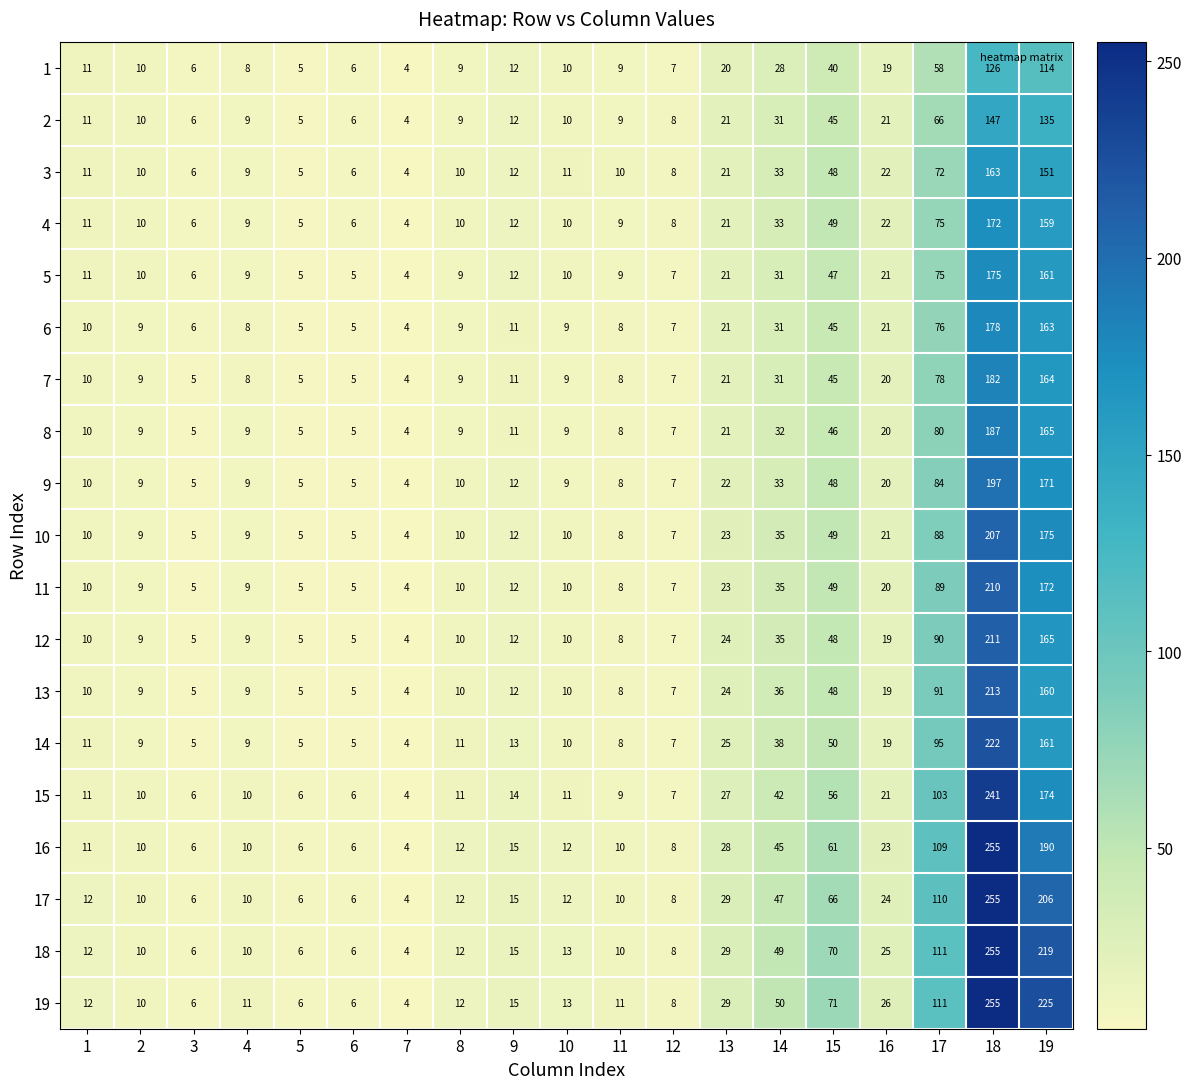

At which category is the sum across all series the highest?

18